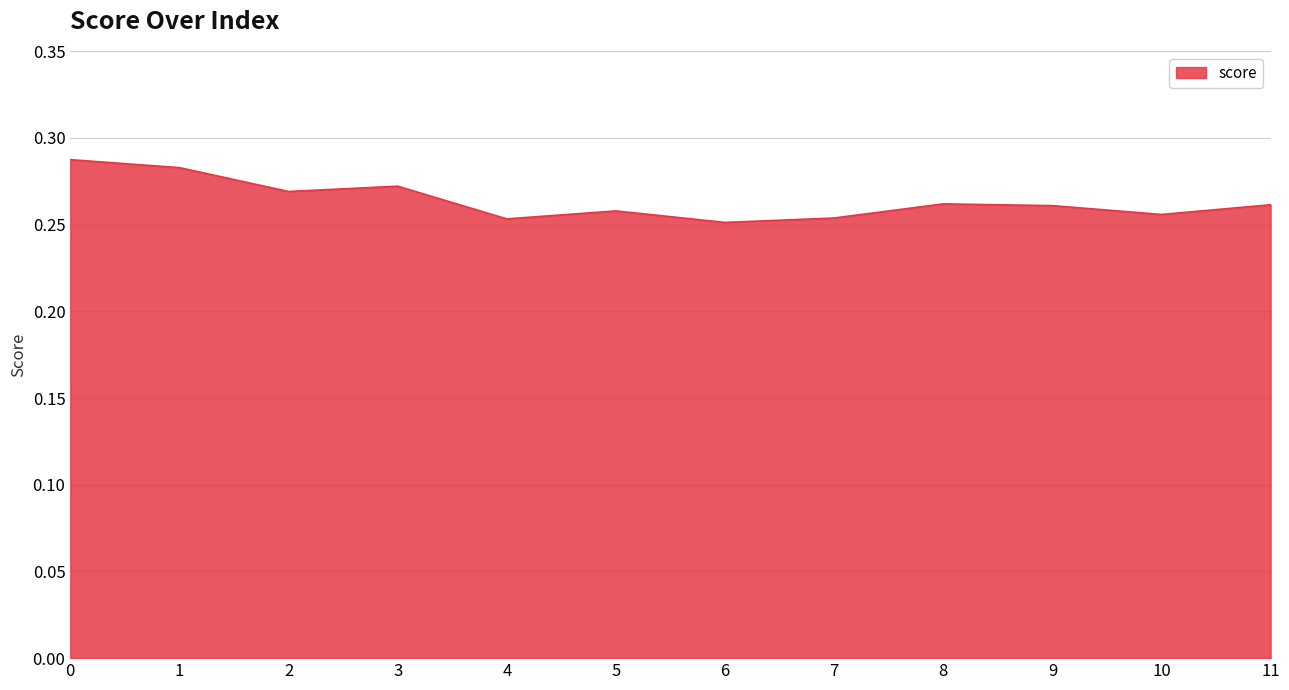

Which has a higher value, 4 or 9?

9